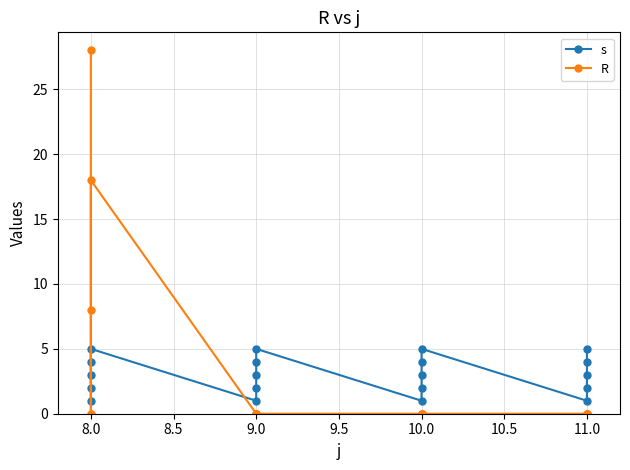

How many lines are shown in the chart?

2